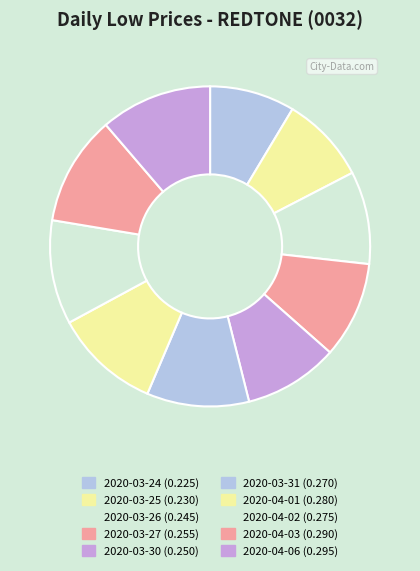

To the nearest percent, what is the difference between the largest and smallest slice percentages?

3%